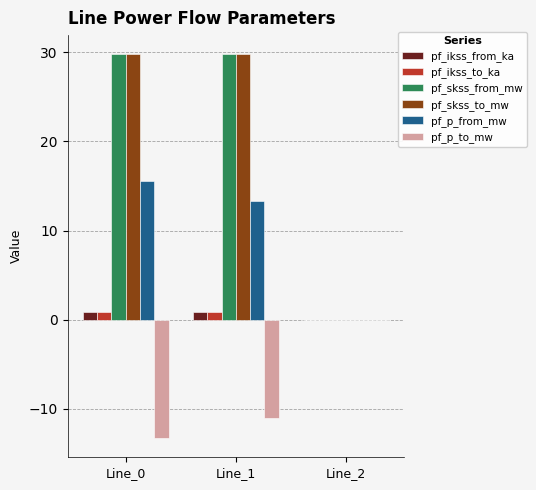

Is the value of pf_ikss_from_ka at Line_1 greater than the value of pf_skss_to_mw at Line_1?

No